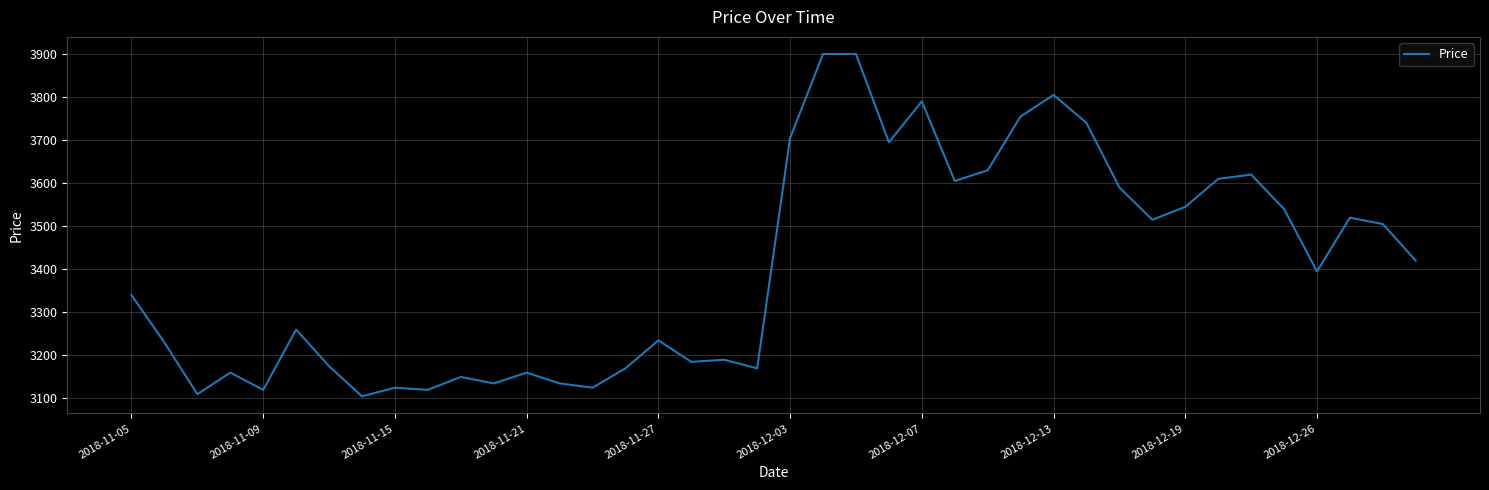

What is the sum of all values?

136185